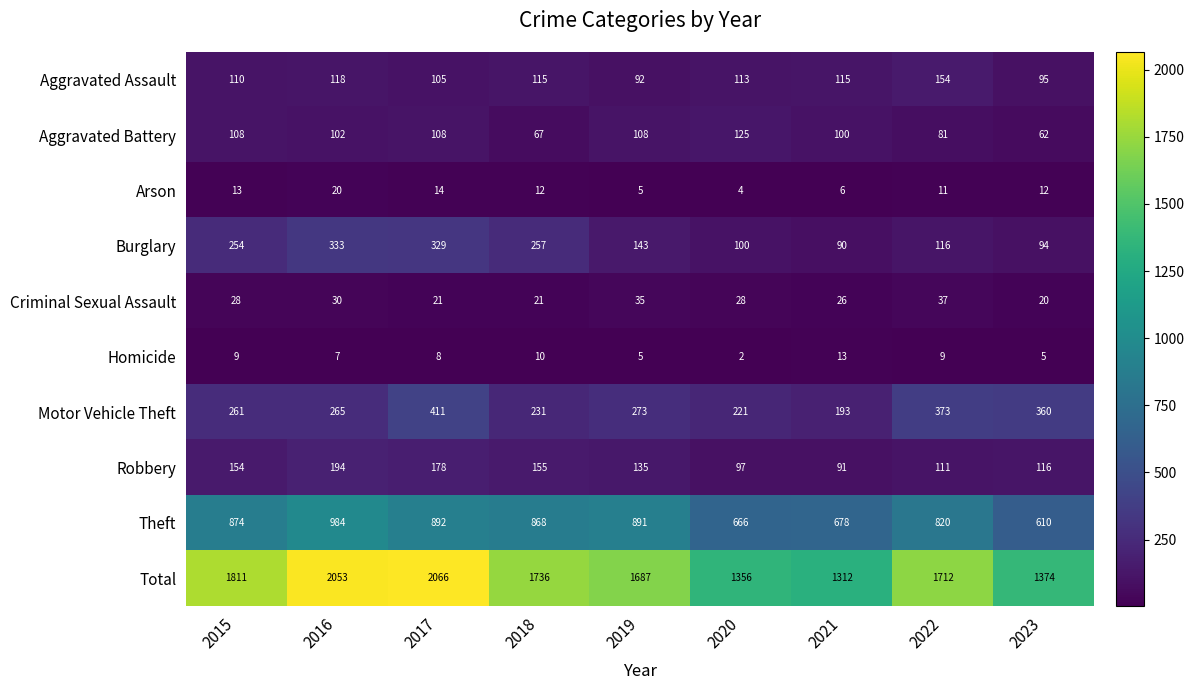

What is the difference between the maximum and minimum values in the Robbery series?

103